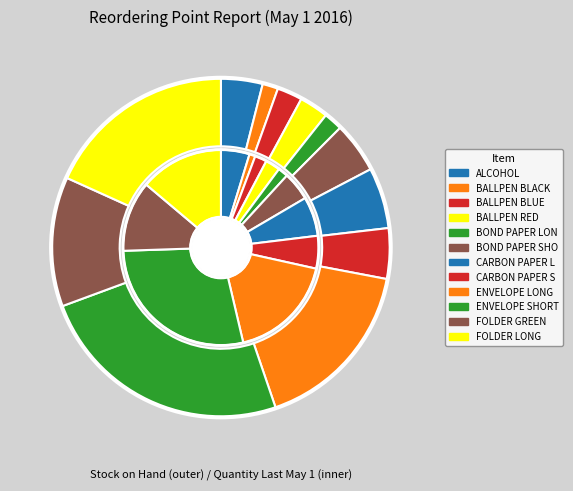

What percentage is the 3 slice, to the nearest percent?

2%